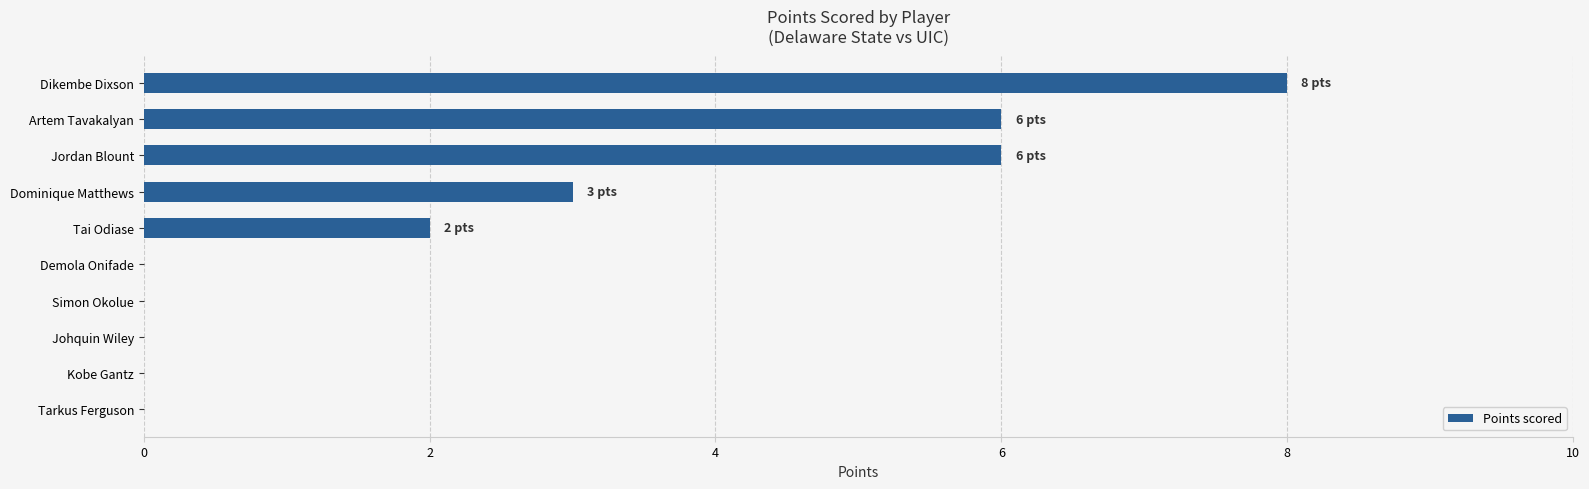

What is the ratio of the value at Dikembe Dixson to the value at Tai Odiase?

4.0